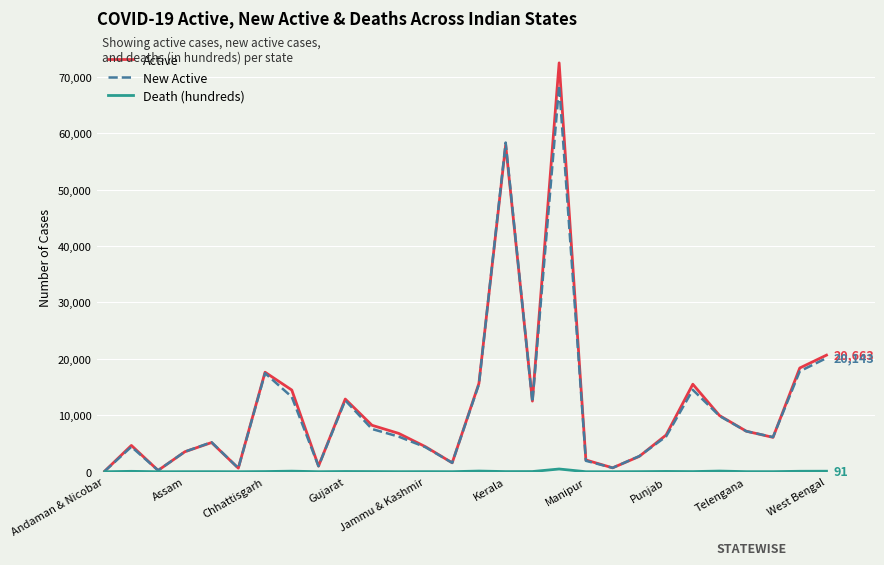

Which series has the largest range (max minus min)?

Active